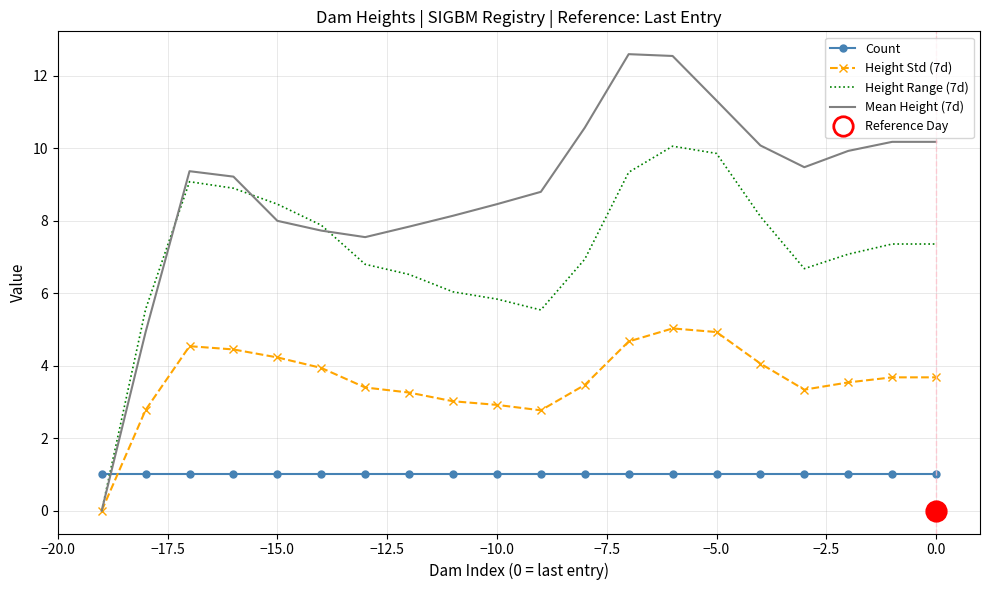

What are all the series names shown in the legend?

Count, Height Std (7d), Height Range (7d), Mean Height (7d)